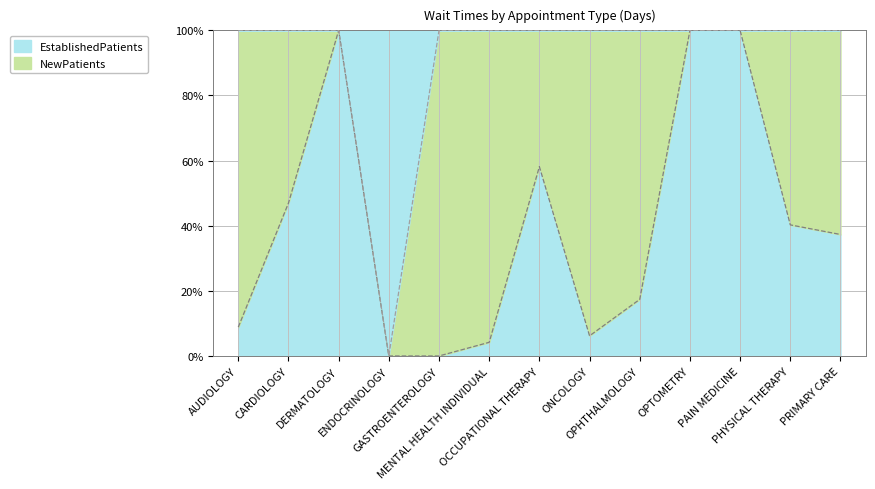

What is the label of the 11th point from the left?

PAIN MEDICINE